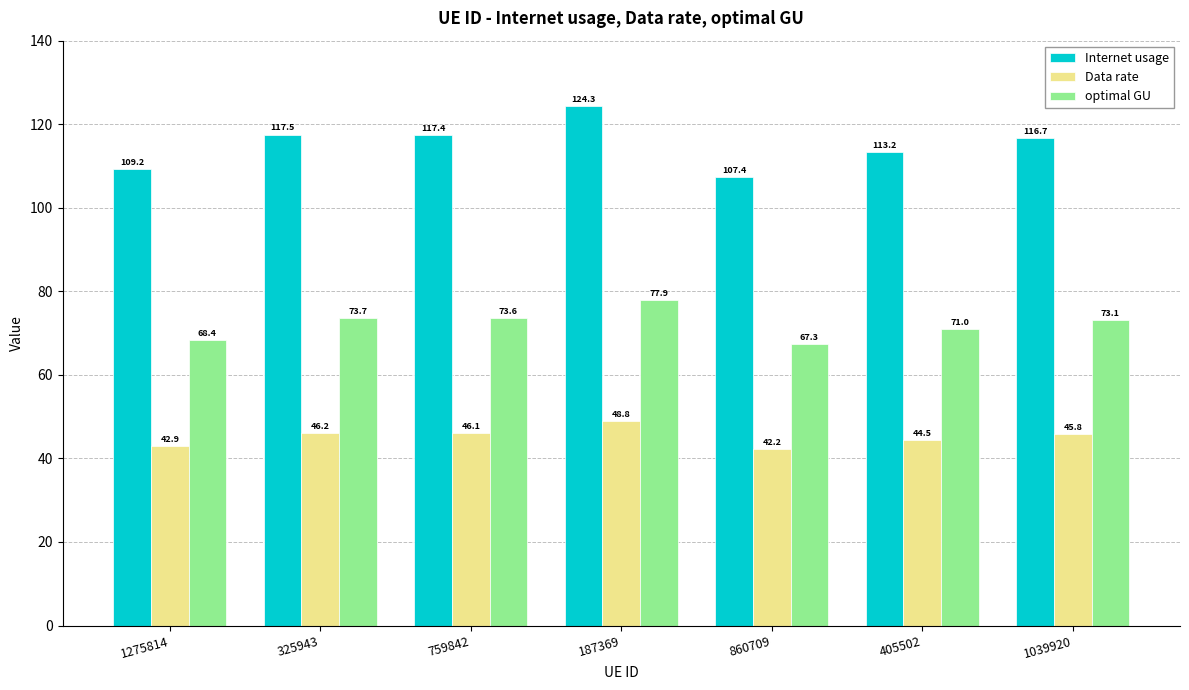

What is the smallest value displayed?

42.2